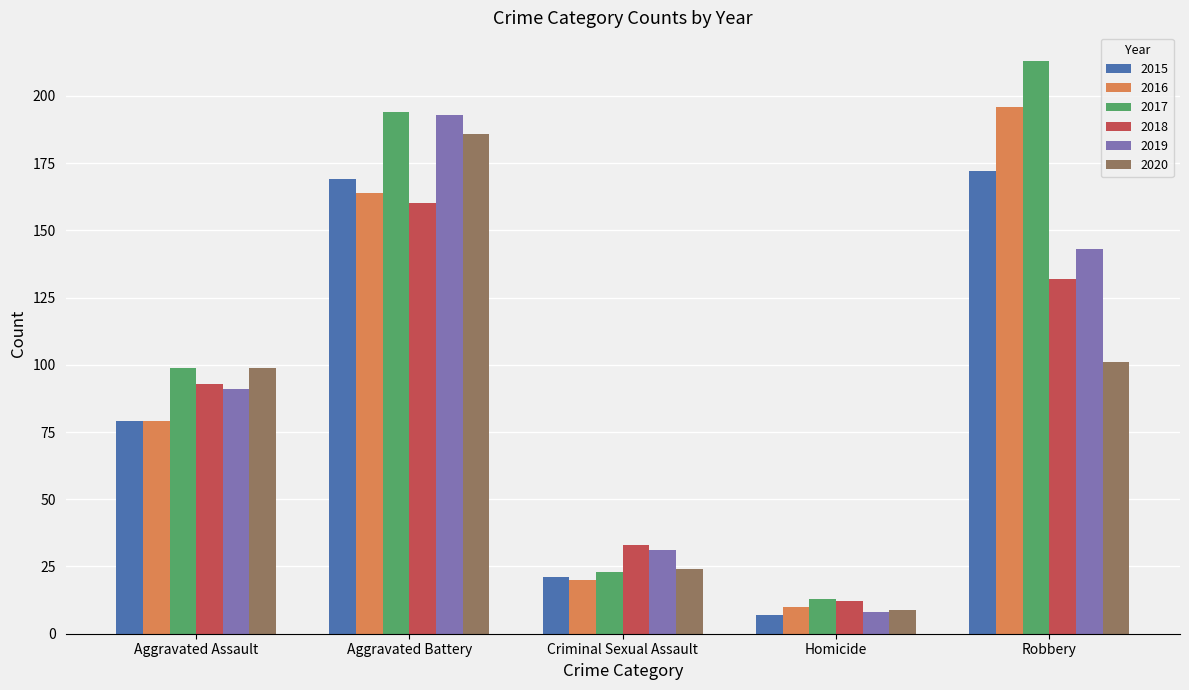

At which label is 2018 closest to 86?

Aggravated Assault